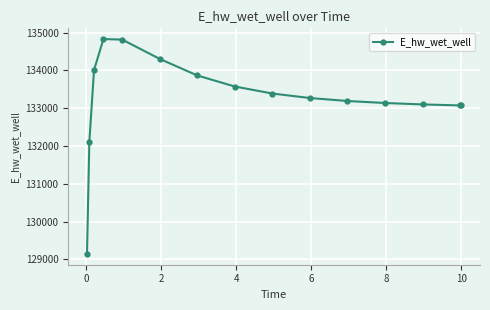

What is the average value?

133259.0